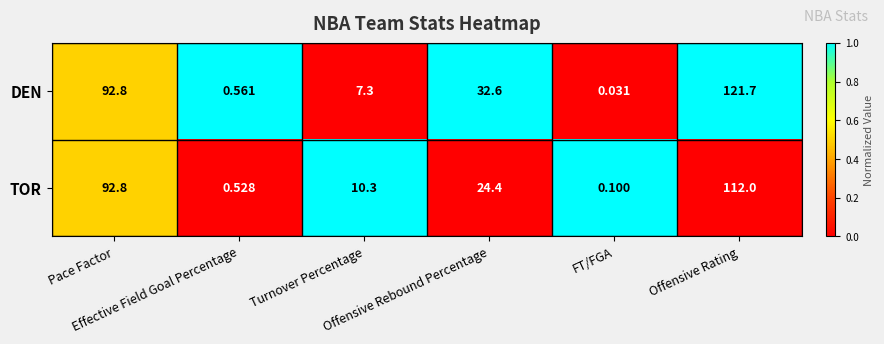

At how many categories does at least one series exceed 0?

6